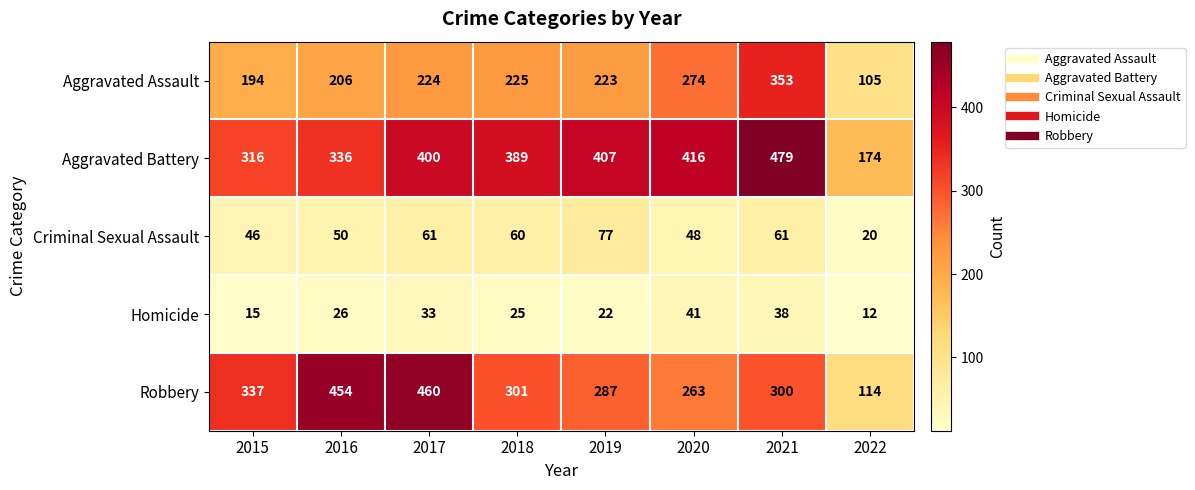

The value of Robbery at 2015 is 337. True or false?

True